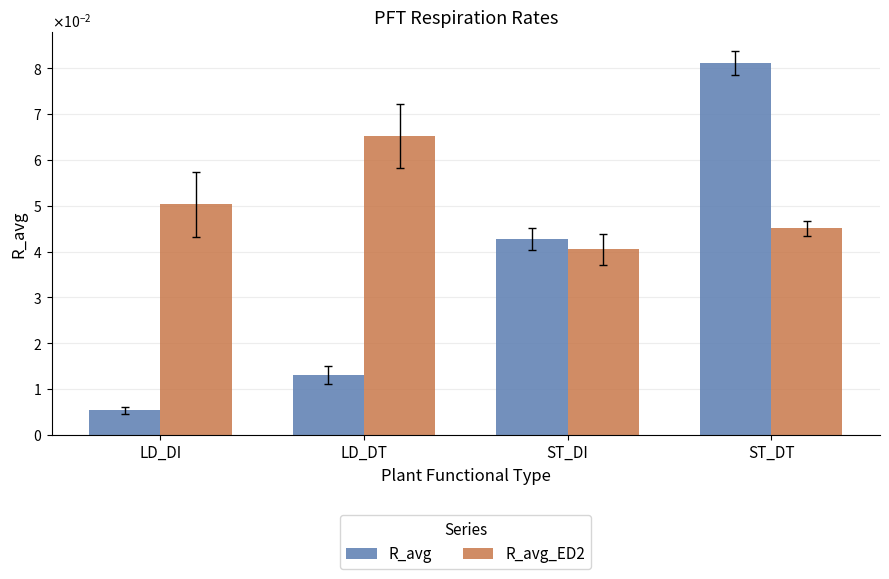

What are all the series names shown in the legend?

R_avg, R_avg_ED2